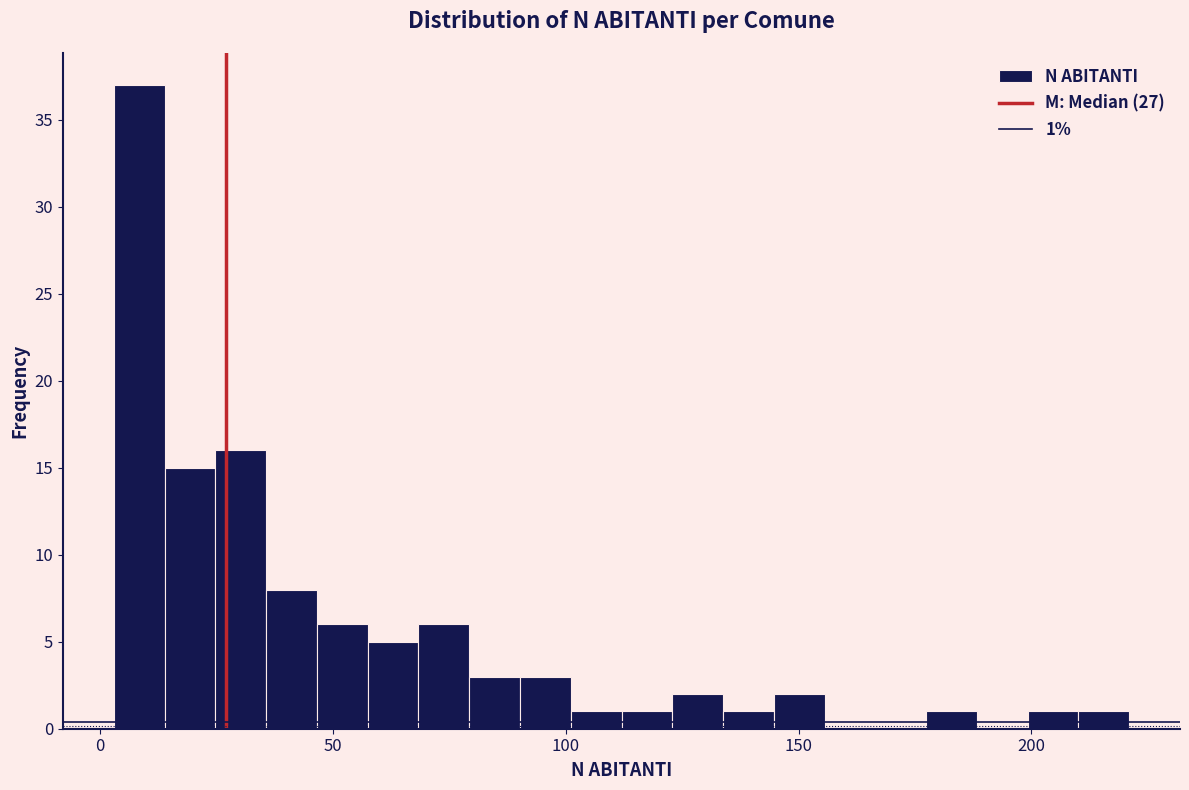

Around what value on the x-axis is the tallest bar? Give the approximate position of its centre, as read against the axis.

10